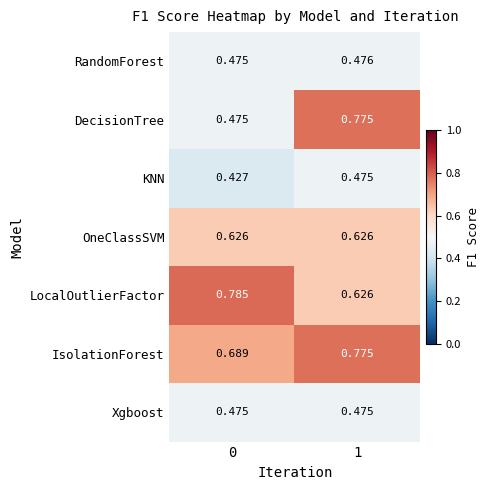

Is the value of LocalOutlierFactor at 1 greater than the value of IsolationForest at 0?

No